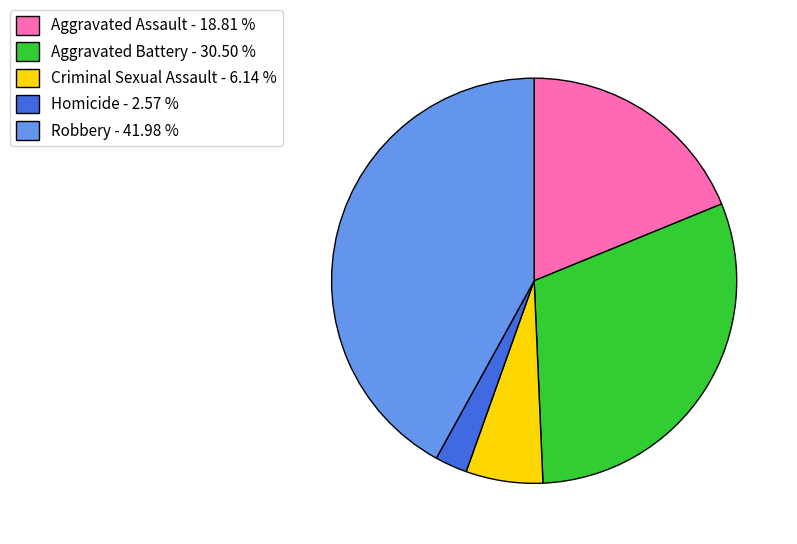

What is the ratio of the value at Robbery to the value at Aggravated Battery?

1.4